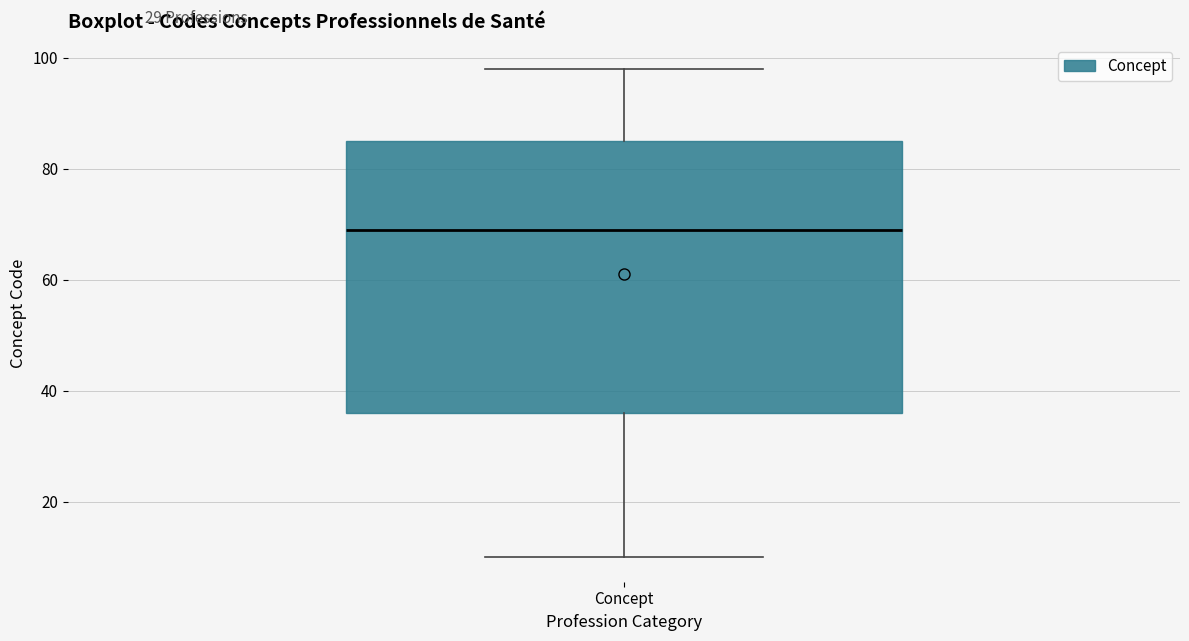

Read this box plot against the y-axis: the position of the median line, the range covered by the box, and the ends of both whiskers. The values are not printed on the chart, so give them approximately, as read against the axis.

median 70, box 36 to 86, whiskers 10 to 98